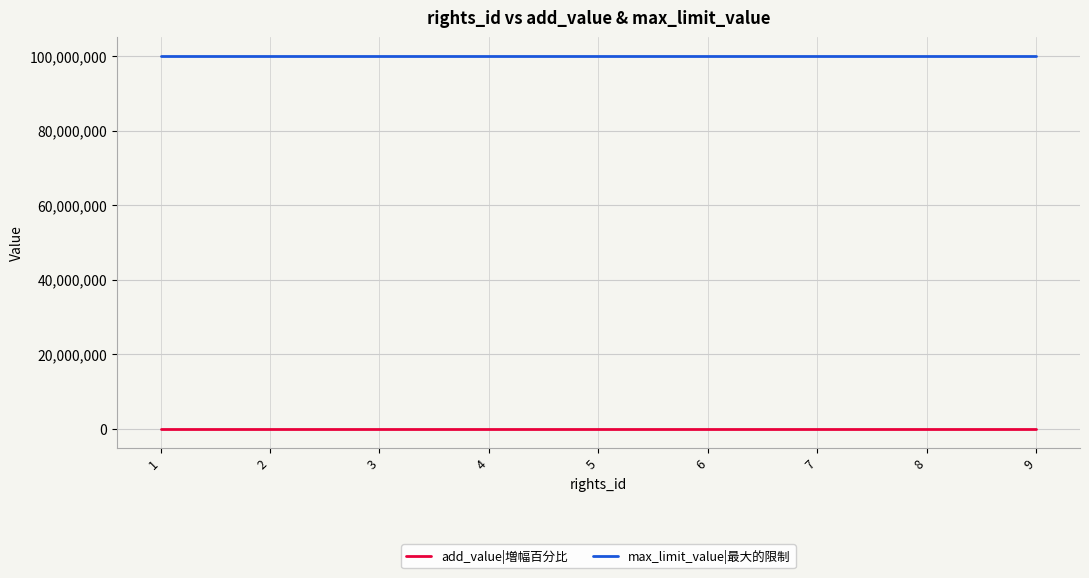

The value of max_limit_value|最大的限制 at 5 is 99999999. True or false?

True